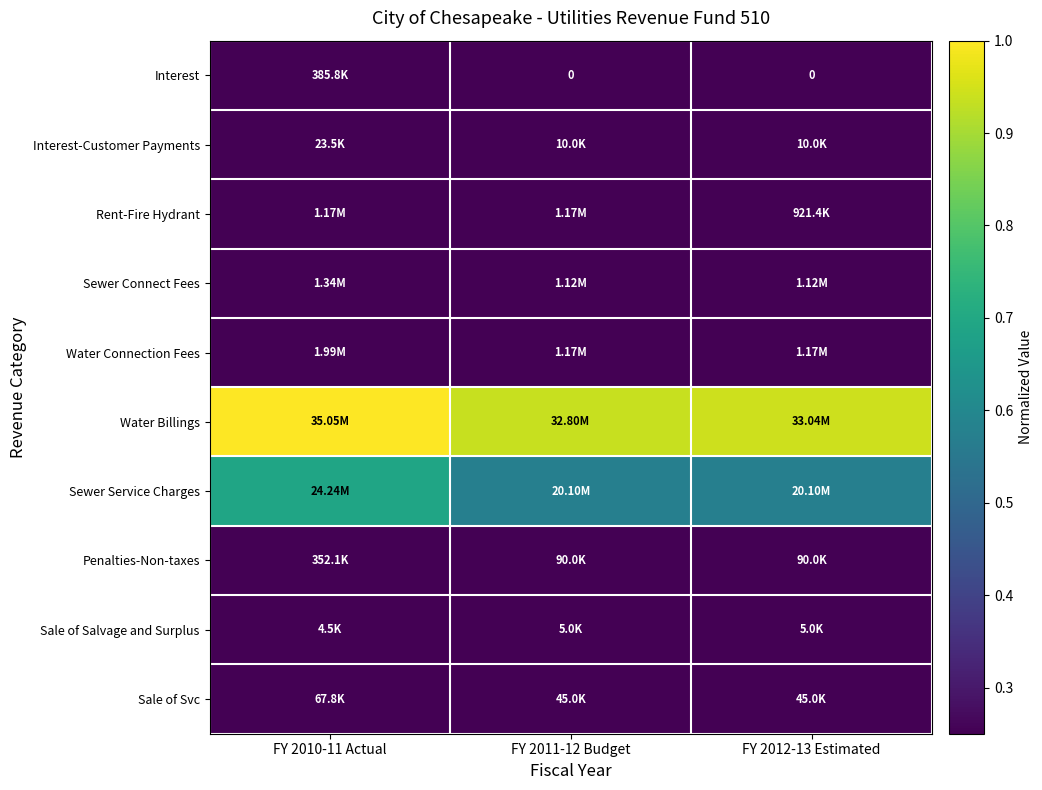

Rank the series at FY 2012-13 Estimated from highest to lowest value.

Water Billings, Sewer Service Charges, Water Connection Fees, Sewer Connect Fees, Rent-Fire Hydrant, Penalties-Non-taxes, Sale of Svc, Interest-Customer Payments, Sale of Salvage and Surplus, Interest